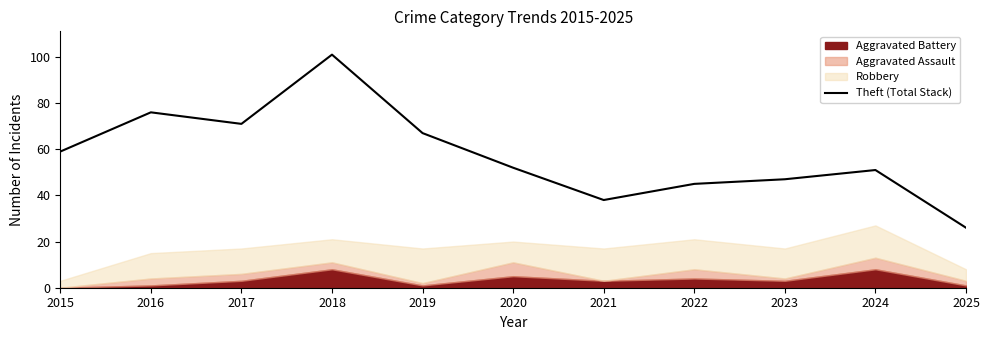

At which category does the data reach its first local peak?

2016